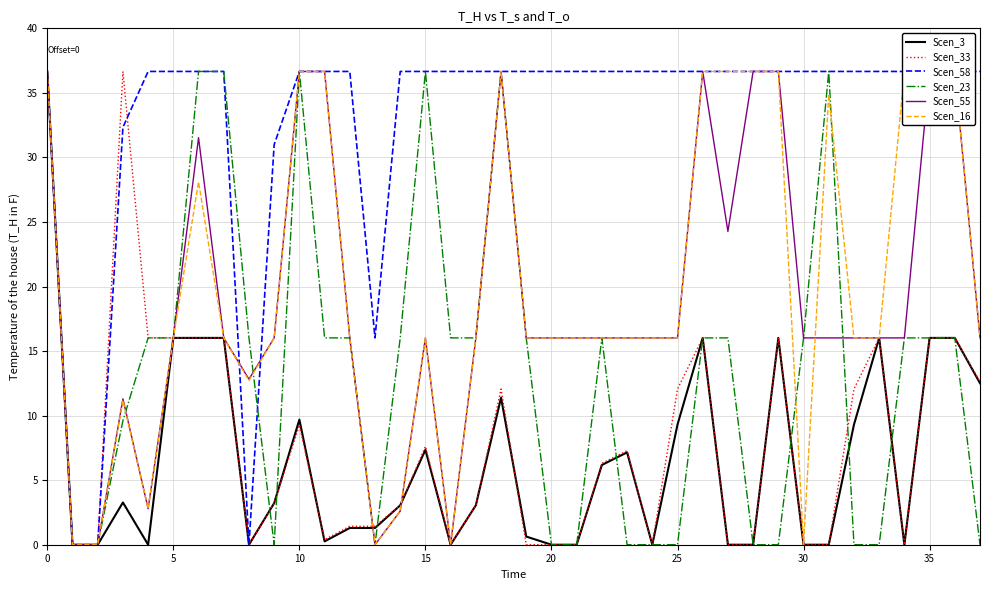

What is the total value across all series at 35?

137.4